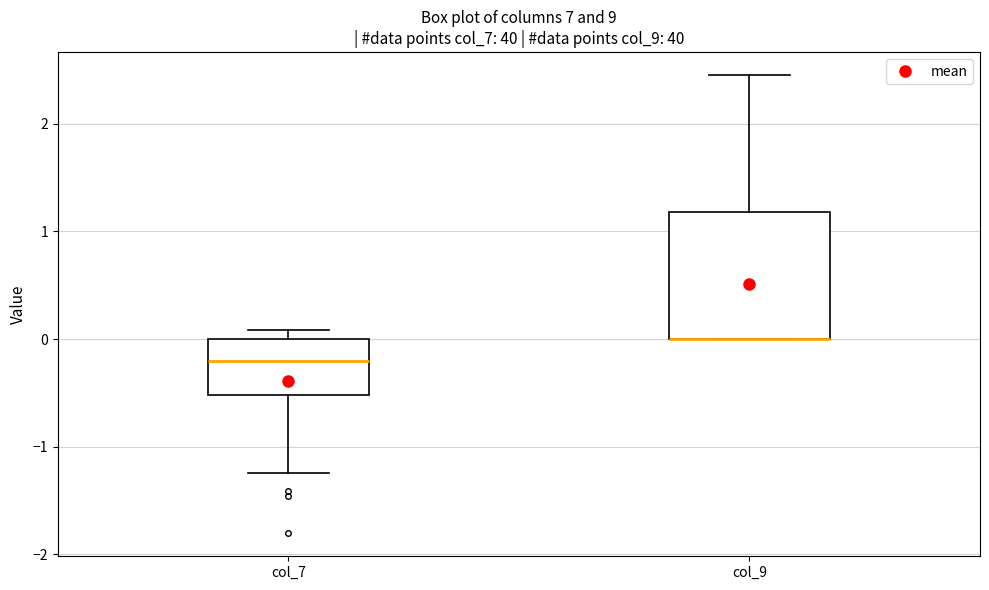

Reading left to right, transcribe this box plot: for each box, give where its median line is, the range the box spans, and where its two whiskers end, as read against the y-axis. The values are not printed on the chart, so give them approximately, as read against the axis.

col_7: median -0.2, box -0.5 to 0.0, whiskers -1.2 to 0.1
col_9: median 0.0 (drawn on the box's lower edge), box 0.0 to 1.2, whiskers 0.0 to 2.5